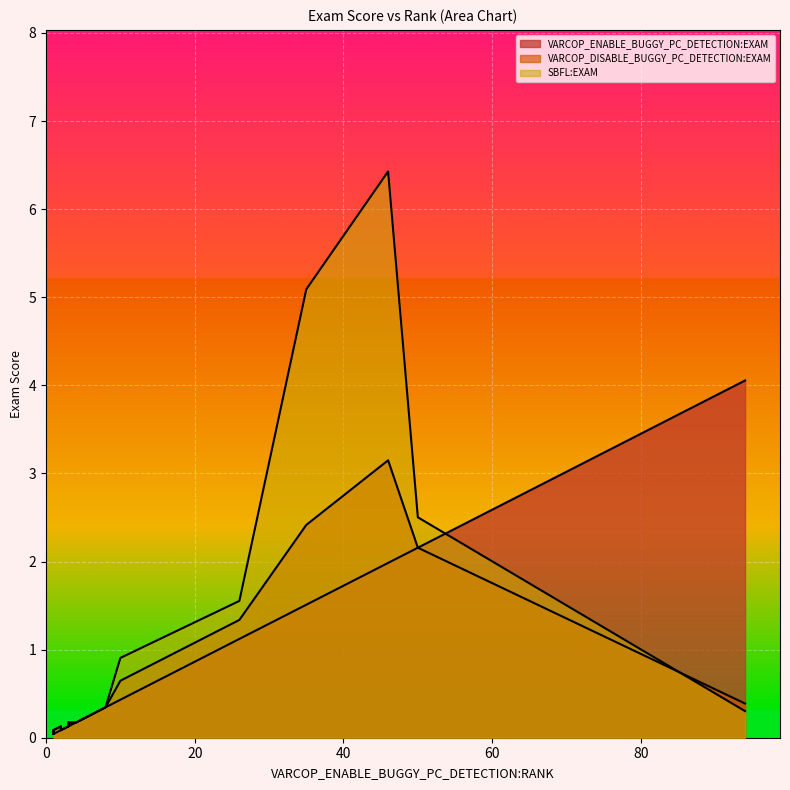

Read the SBFL:EXAM value at 3.

0.2